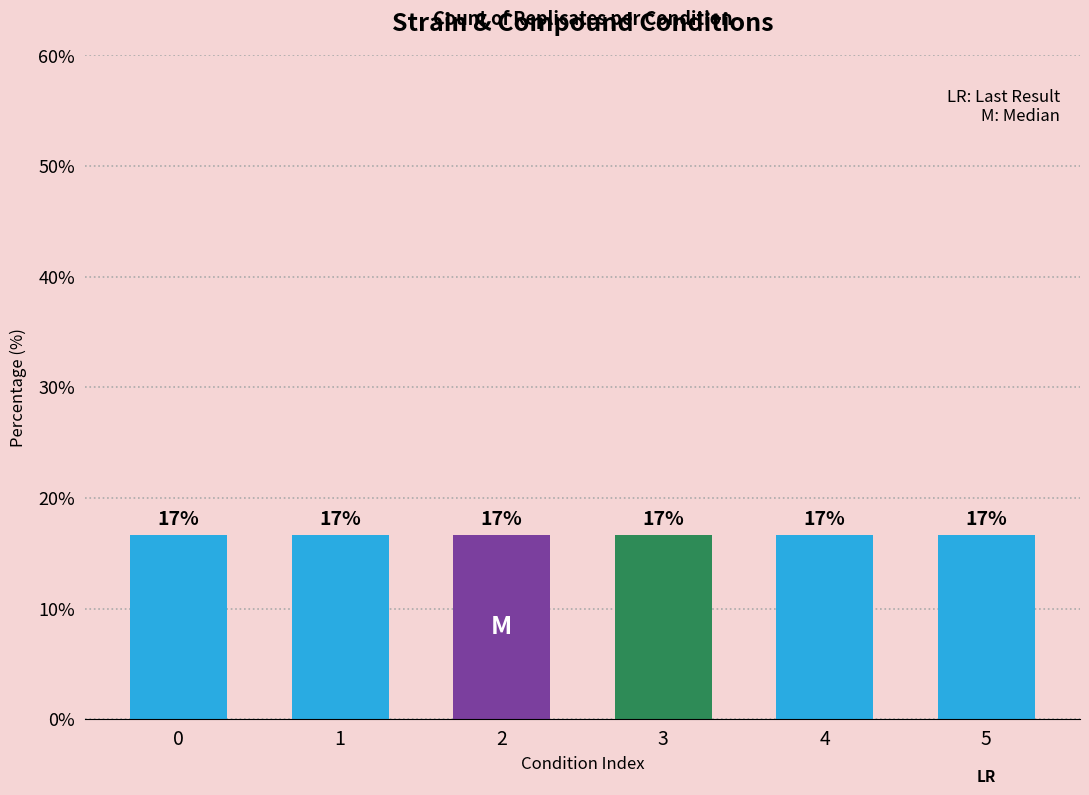

The chart shows a value of 5 at 3. True or false?

False